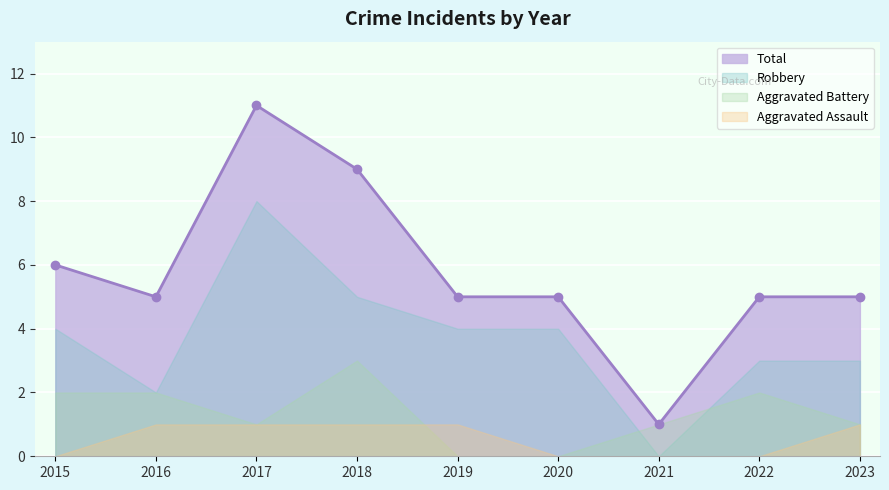

How many values in Aggravated Battery are above zero?

7